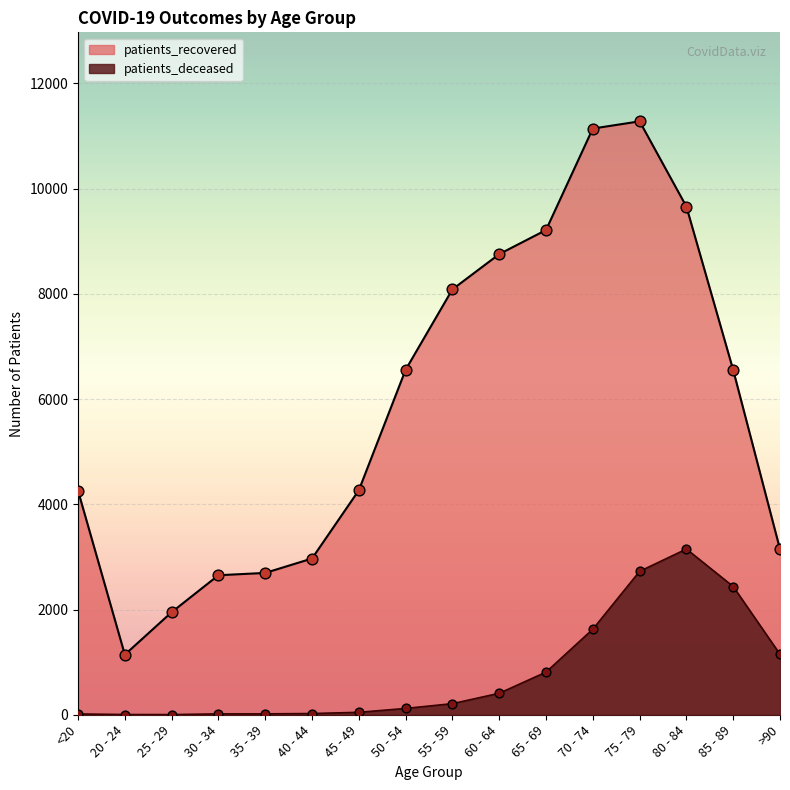

Which series contains the lowest Y value?

patients_deceased